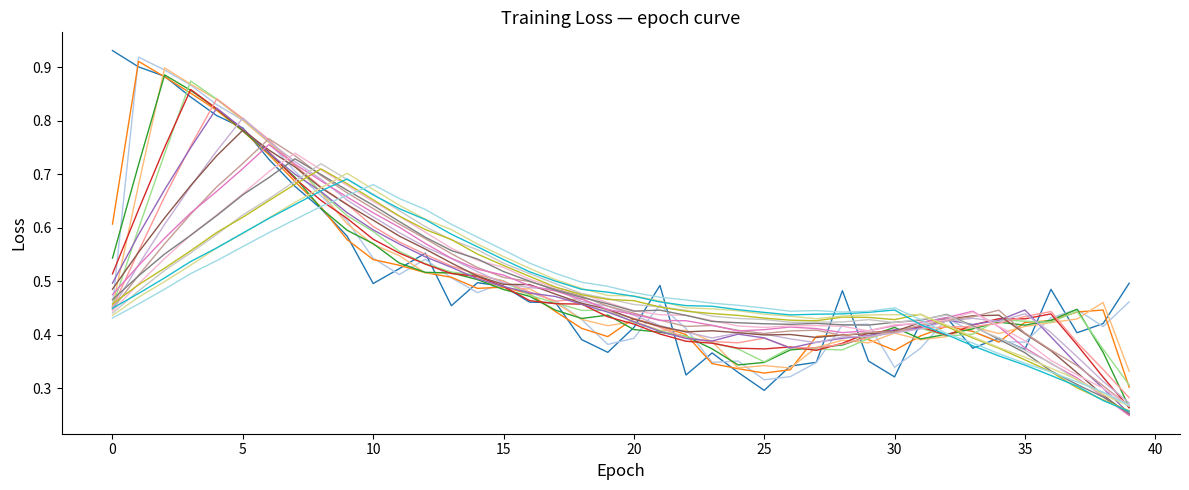

Does the chart display data point markers on the line(s)?

No